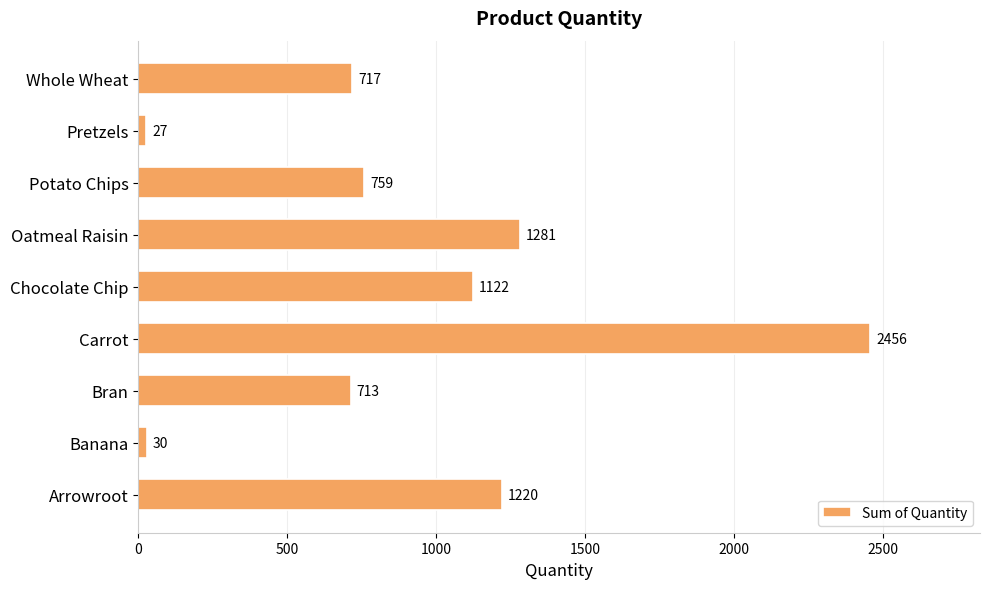

Which category has the highest value across all series?

Carrot